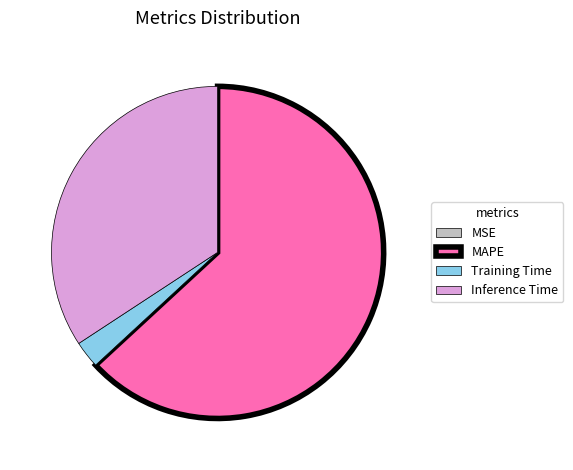

Does any single category account for the majority?

Yes